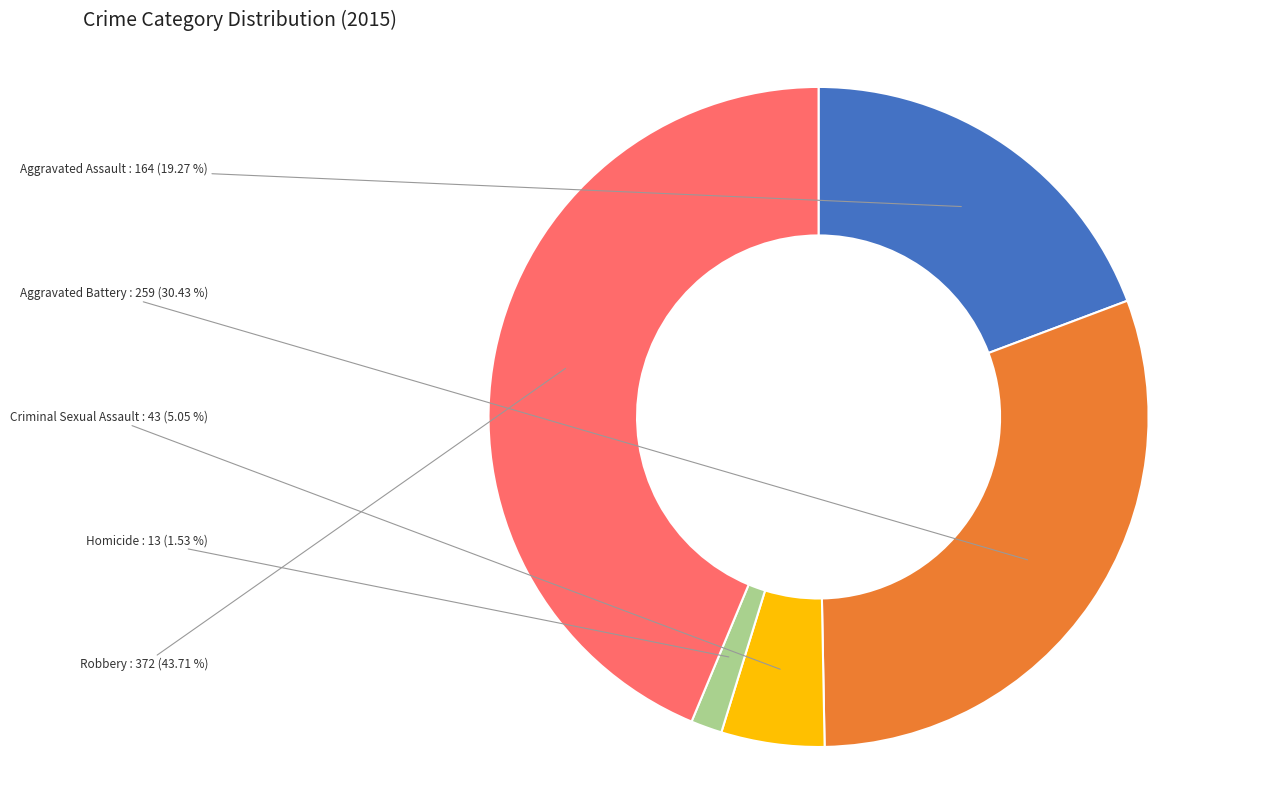

Count the number of slices in the pie.

5